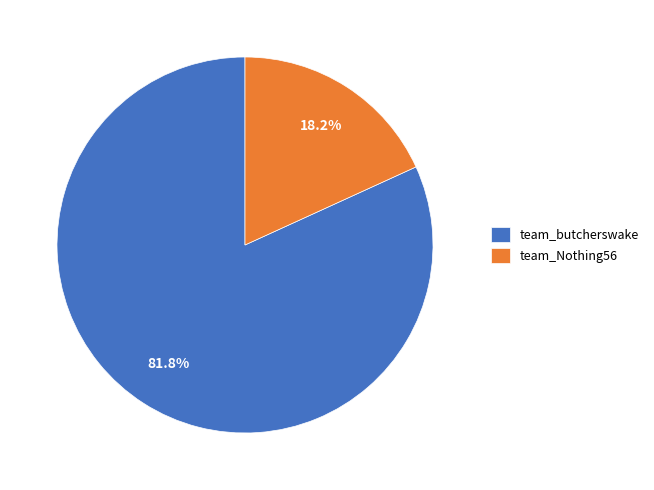

What is the largest slice in the pie chart?

team_butcherswake